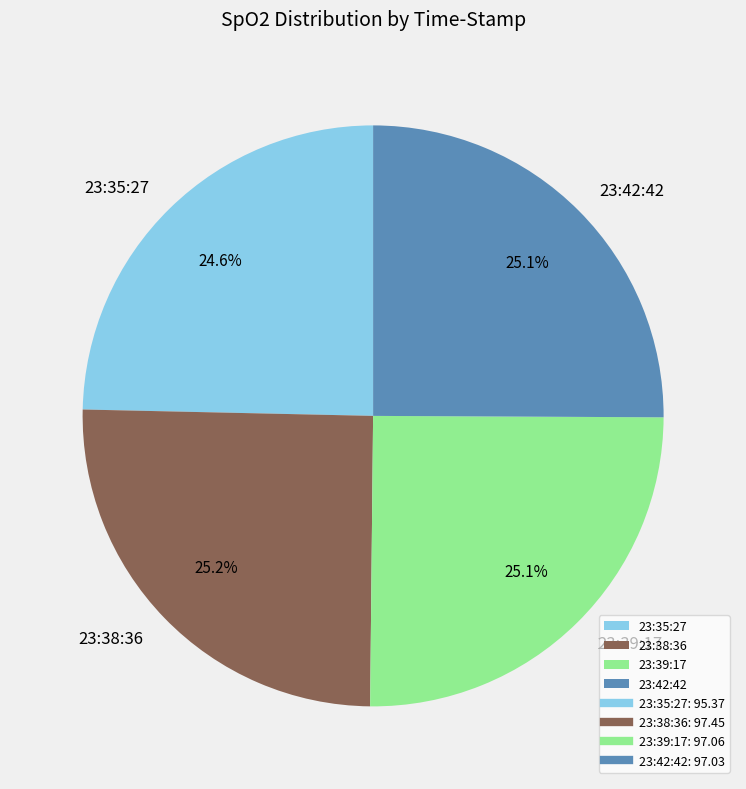

To the nearest percent, what is the combined percentage of 23:39:17 and 23:42:42?

50%